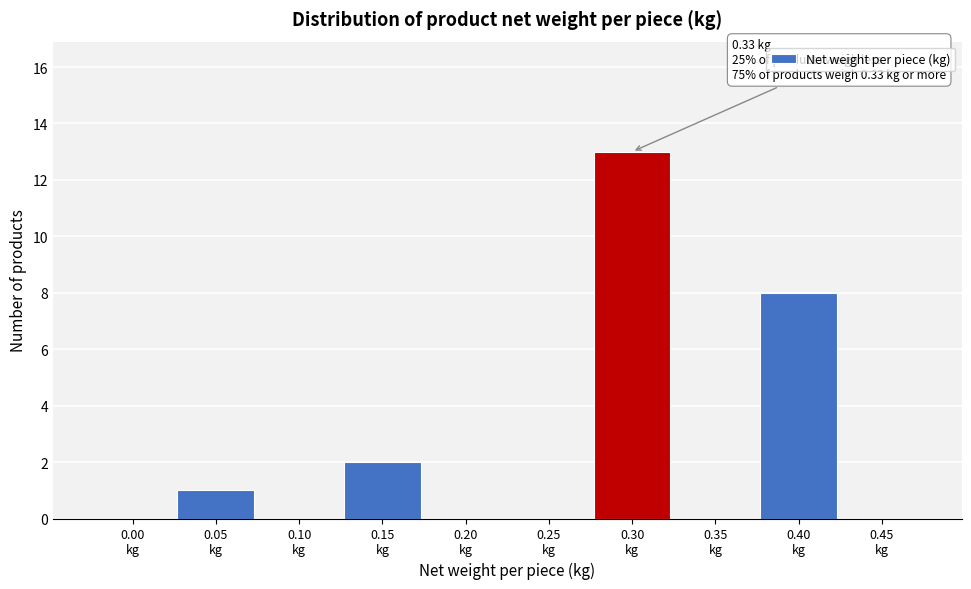

What is the maximum value shown in the chart?

13